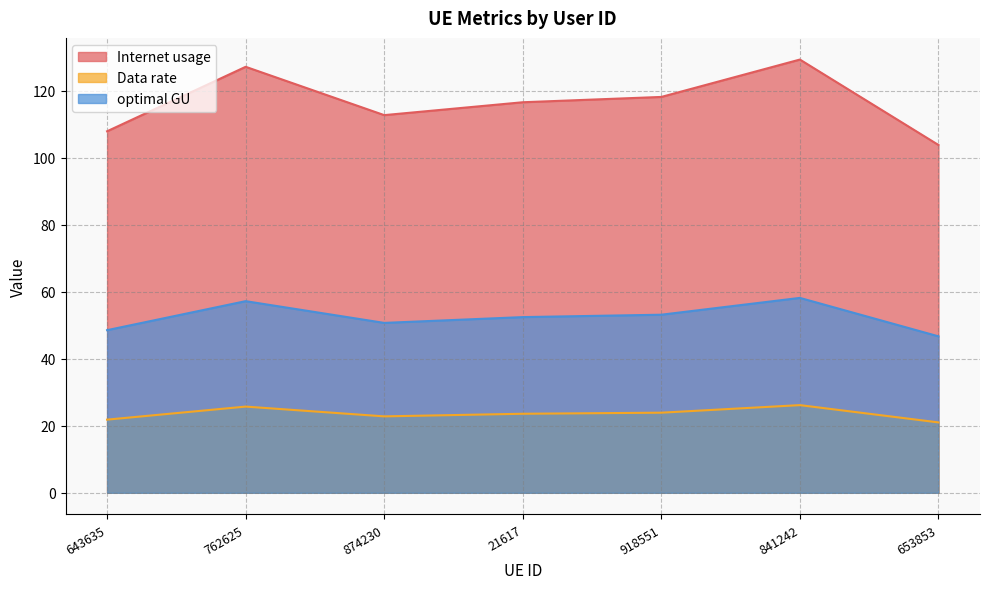

Count the number of data series in this chart.

3